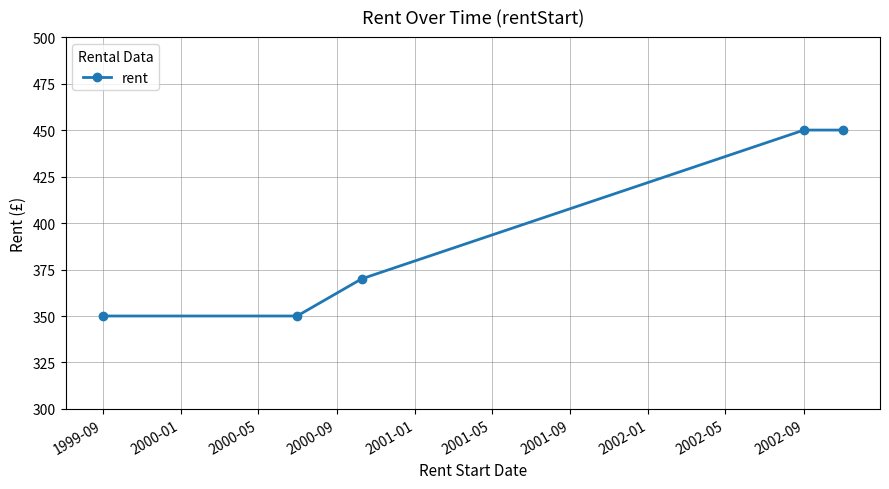

What is the difference between the maximum and minimum values?

100